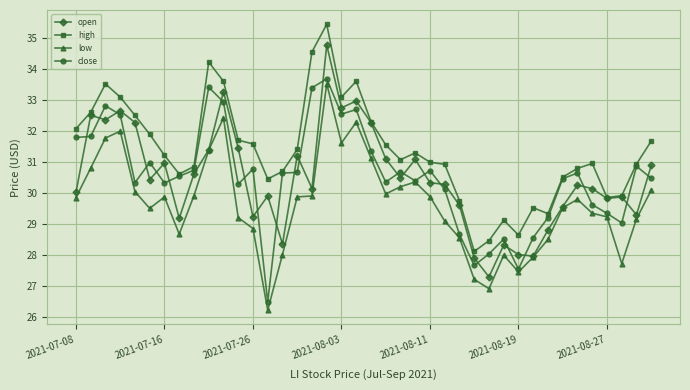

Which series has the largest total across all categories?

high